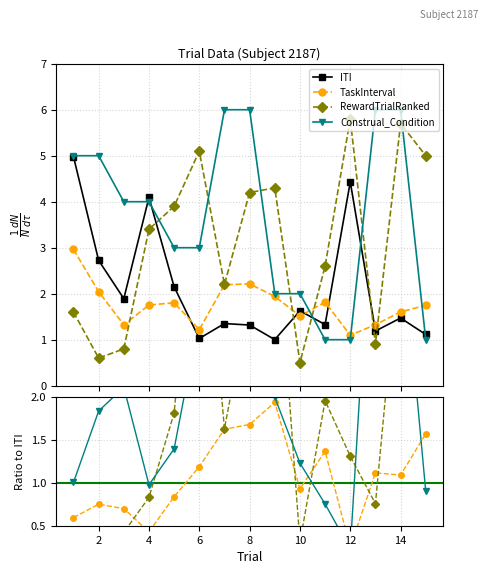

Rank the categories by Construal_Condition value from lowest to highest.

11, 12, 15, 9, 10, 5, 6, 3, 4, 1, 2, 7, 8, 13, 14